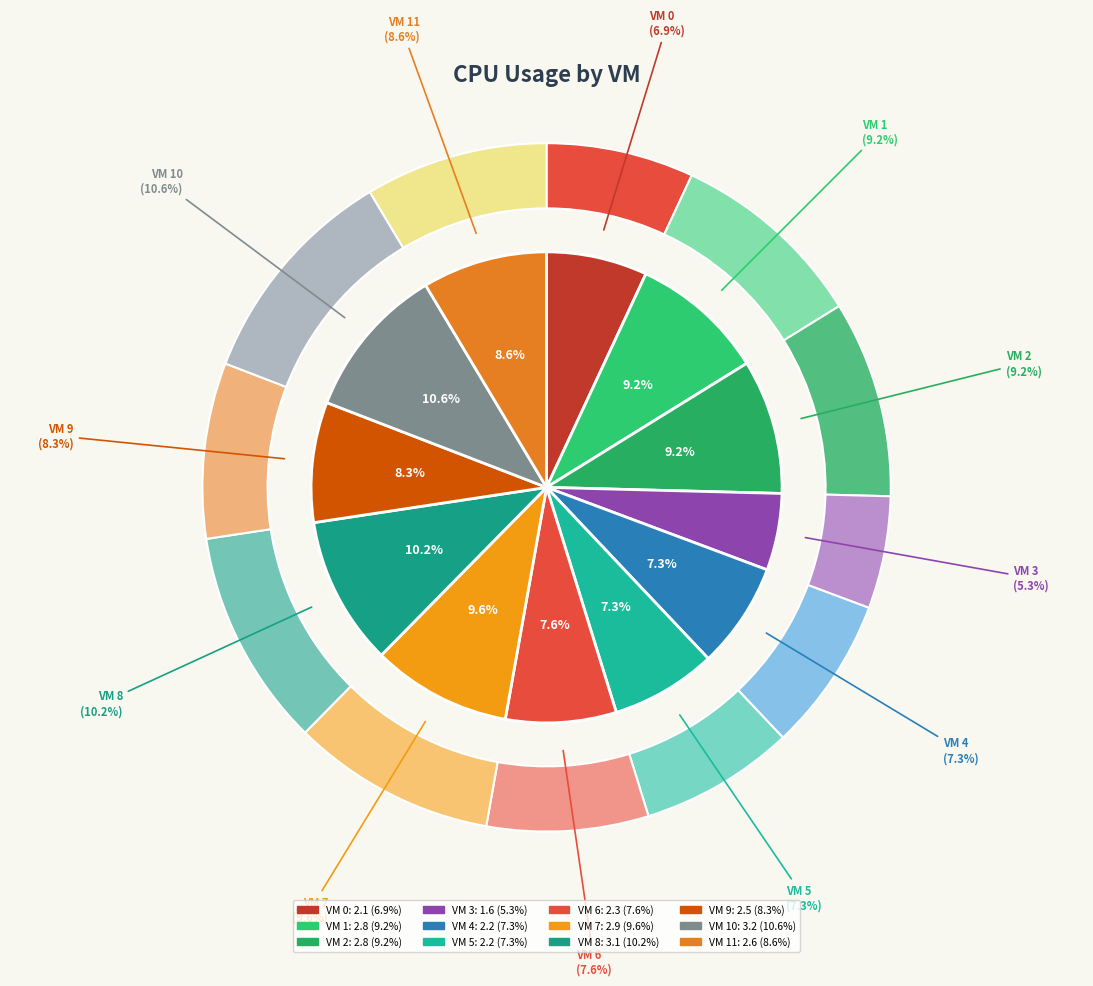

To the nearest percent, what portion does VM 5 represent?

7%